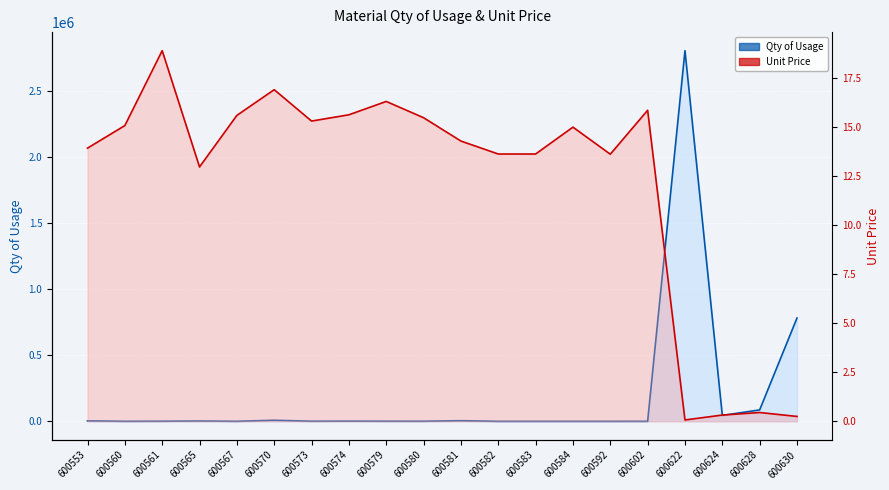

At which category does Qty of Usage line reach its first local valley?

600560